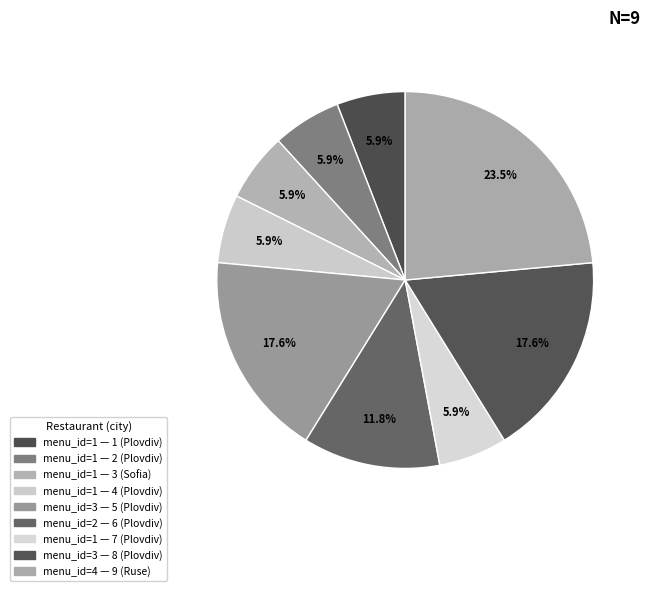

To the nearest percent, what is the average slice percentage?

11%